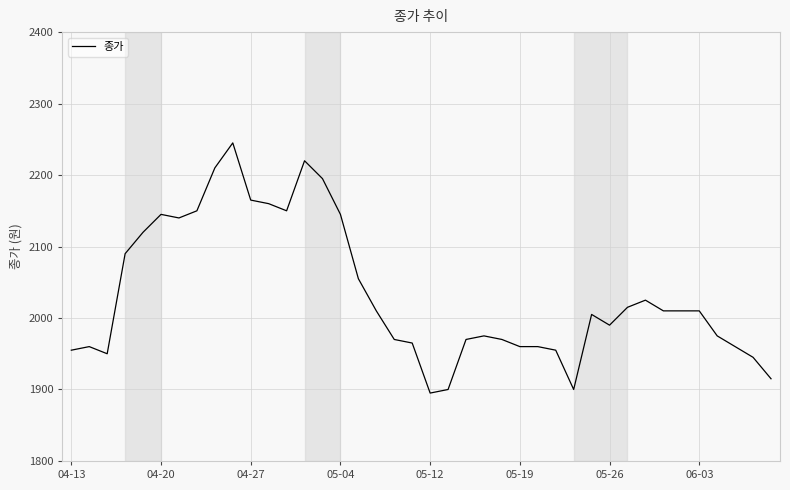

What is the smallest value displayed?

1895